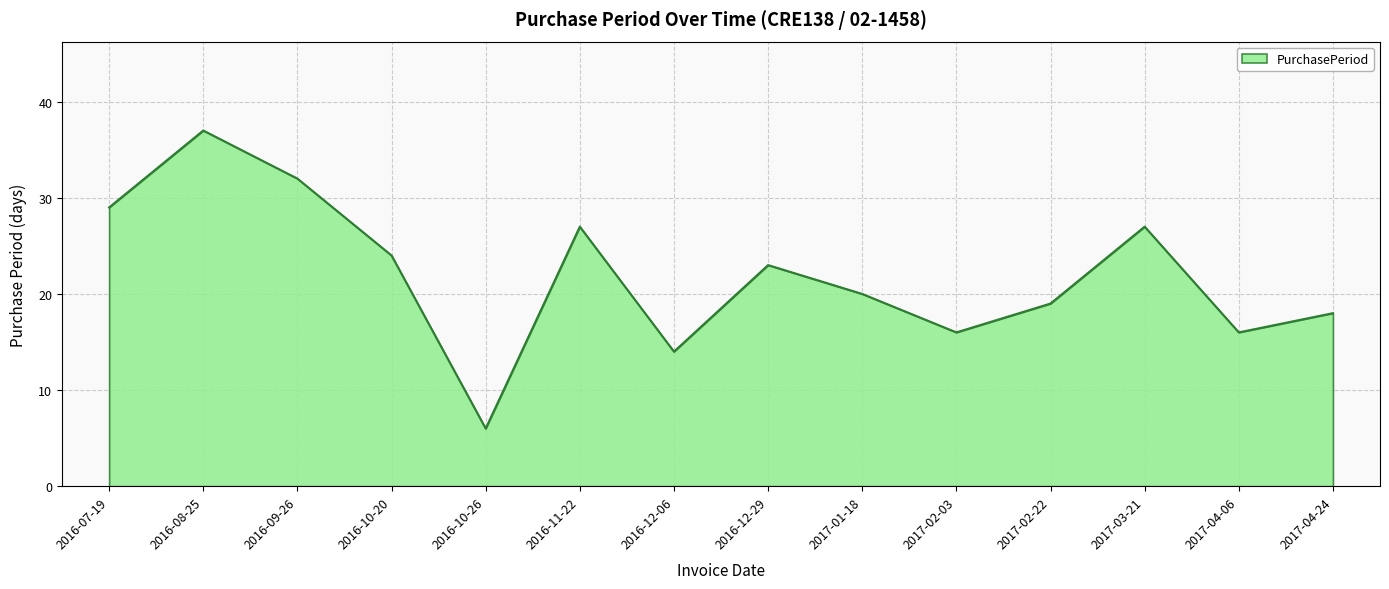

Which category has the highest value across all series?

2016-08-25